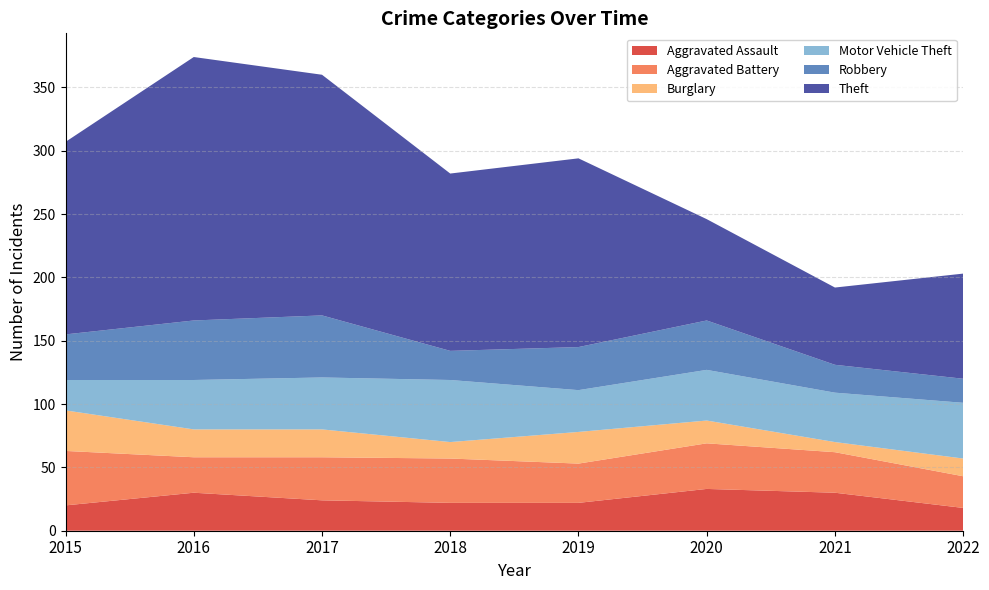

Reading right to left, list all the values displayed in this chart.

Aggravated Assault: 2022=18	2021=30	2020=33	2019=22	2018=22	2017=24	2016=30	2015=20
Aggravated Battery: 2022=25	2021=32	2020=36	2019=31	2018=35	2017=34	2016=28	2015=43
Burglary: 2022=14	2021=8	2020=18	2019=25	2018=13	2017=22	2016=22	2015=32
Motor Vehicle Theft: 2022=44	2021=39	2020=40	2019=33	2018=49	2017=41	2016=39	2015=24
Robbery: 2022=19	2021=22	2020=39	2019=34	2018=23	2017=49	2016=47	2015=36
Theft: 2022=83	2021=61	2020=80	2019=149	2018=140	2017=190	2016=208	2015=152